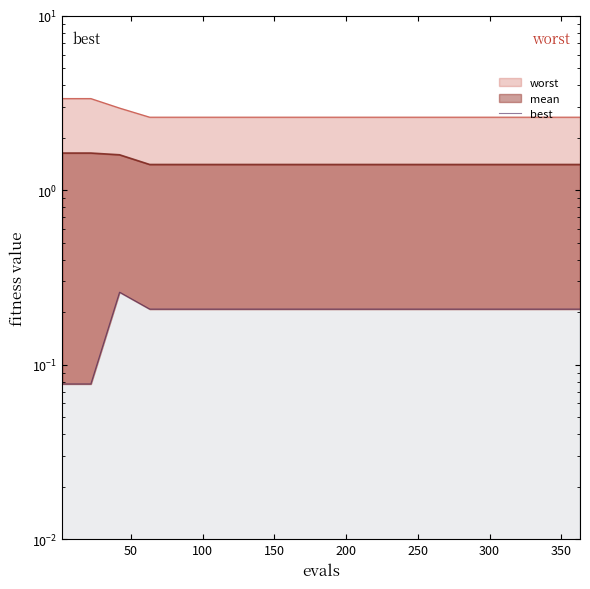

What is the sum of all values?

3.7